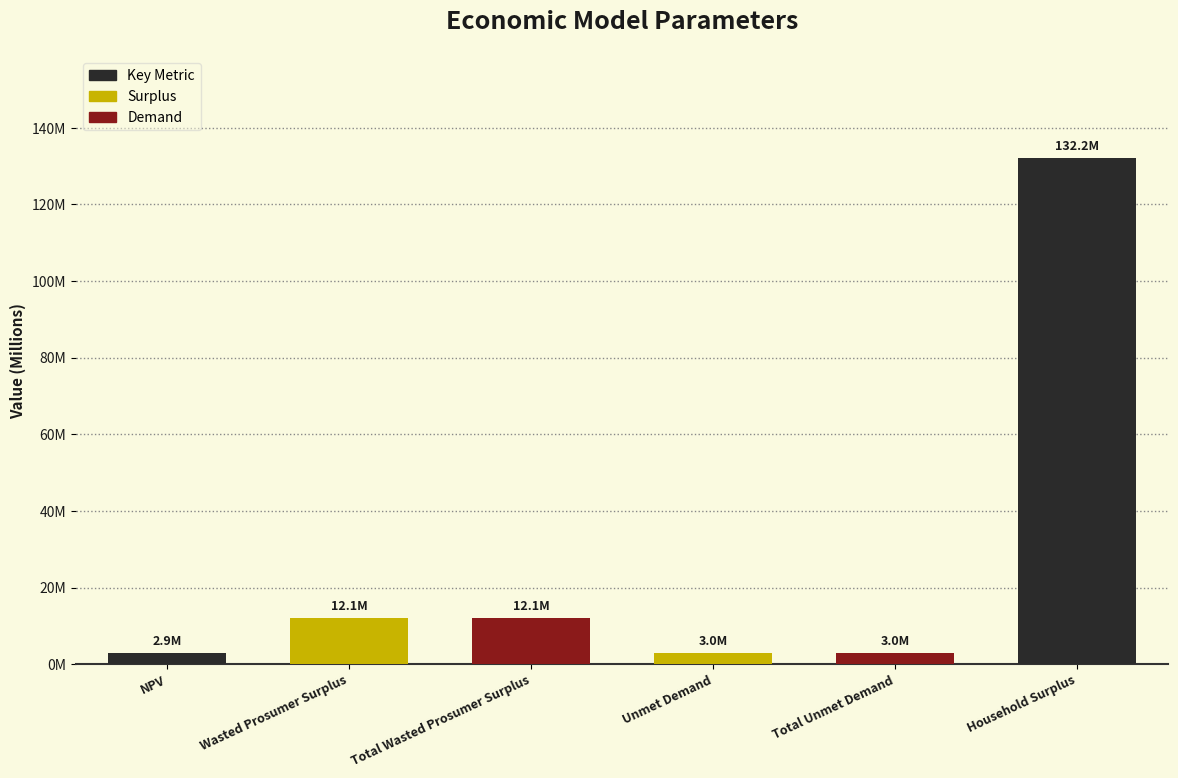

What is the greatest value displayed?

132178091.2